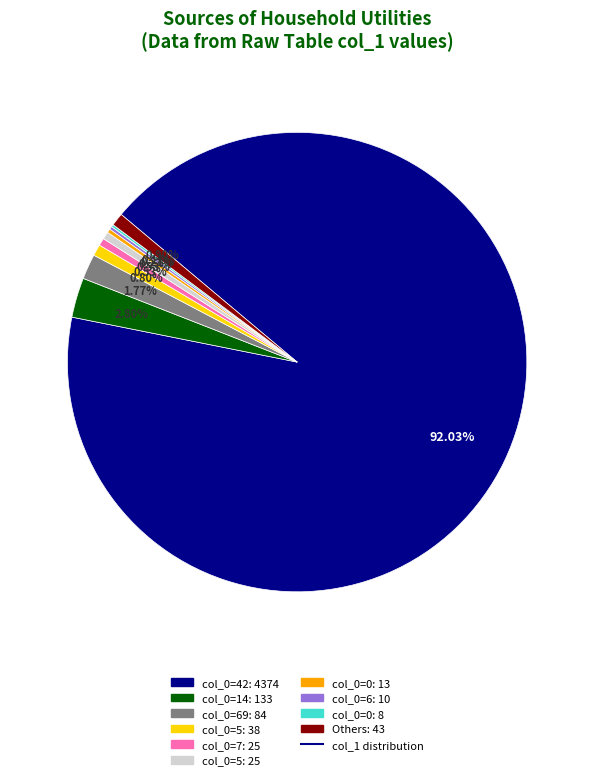

Is there any slice that represents more than half of the pie?

Yes